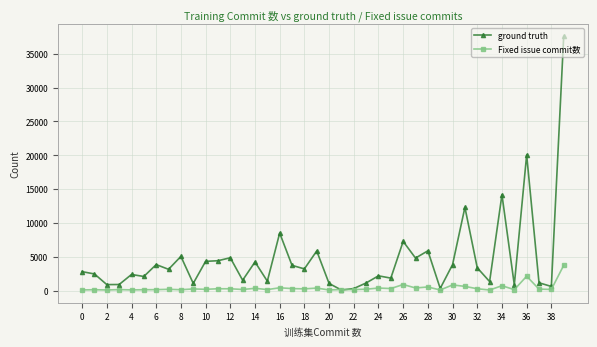

Which series has the widest spread of values?

ground truth